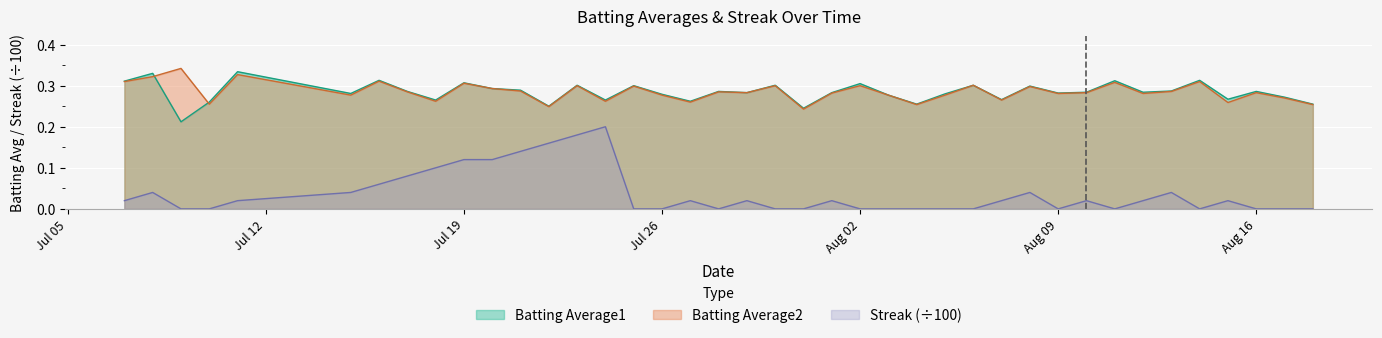

True or false: Streak and Batting Average2 intersect in this chart.

False